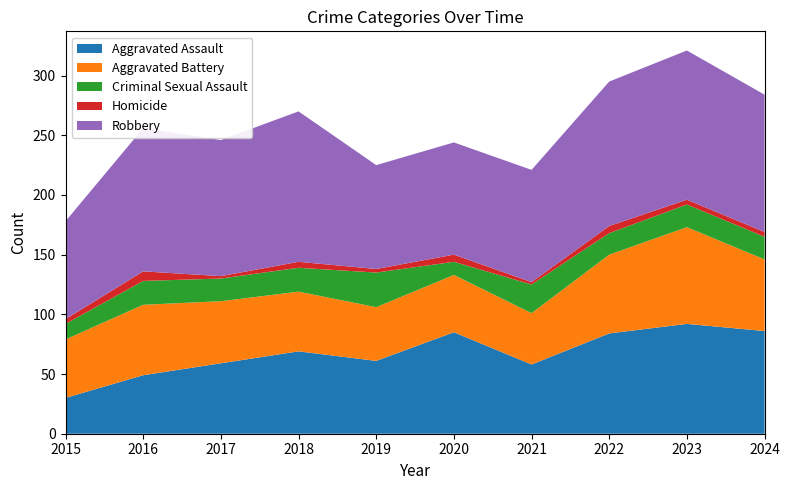

Reading left to right, list all the values displayed in this chart.

Aggravated Assault: 30	49	59	69	61	85	58	84	92	86
Aggravated Battery: 49	59	52	50	45	48	43	66	81	60
Criminal Sexual Assault: 13	20	19	20	29	11	24	18	19	19
Homicide: 4	8	2	5	3	6	2	6	4	4
Robbery: 82	120	114	126	87	94	94	121	125	115